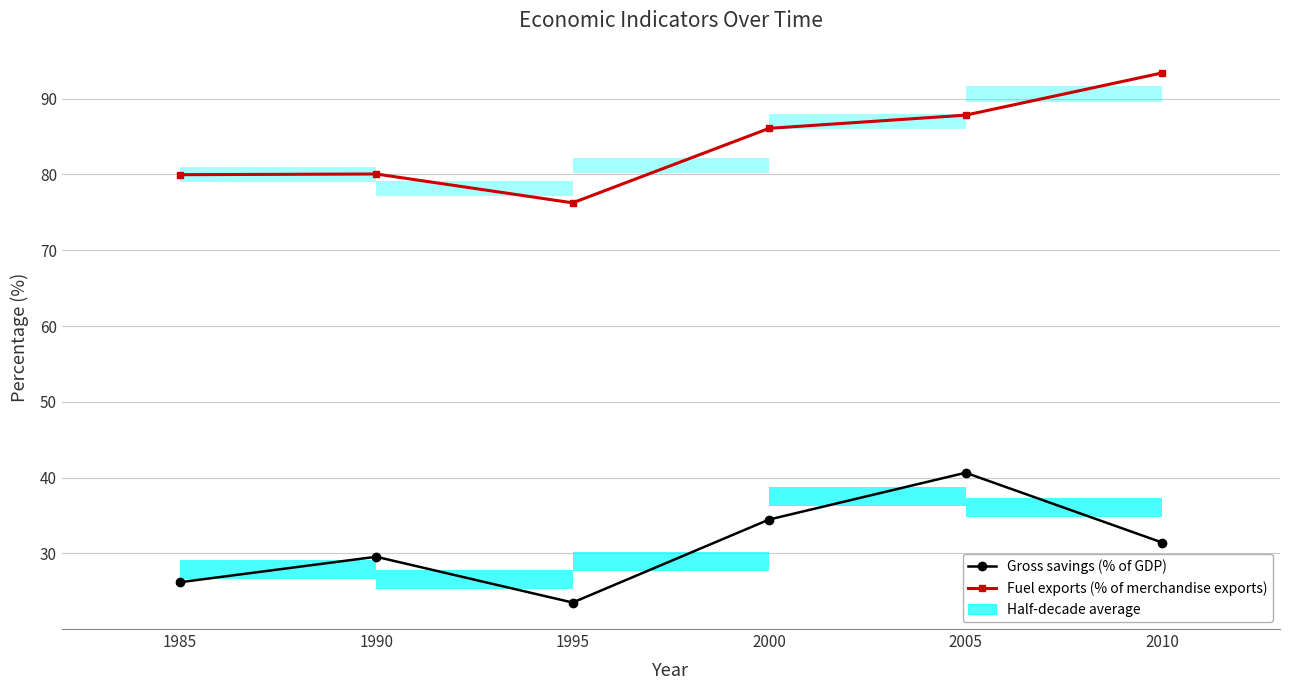

What is the sum of all Gross savings (% of GDP) values?

185.8